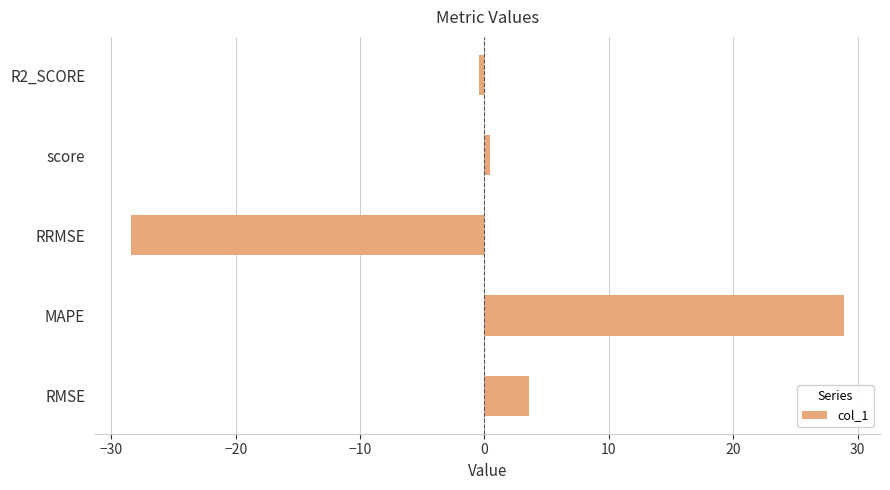

Between RRMSE and RMSE, which is larger?

RMSE